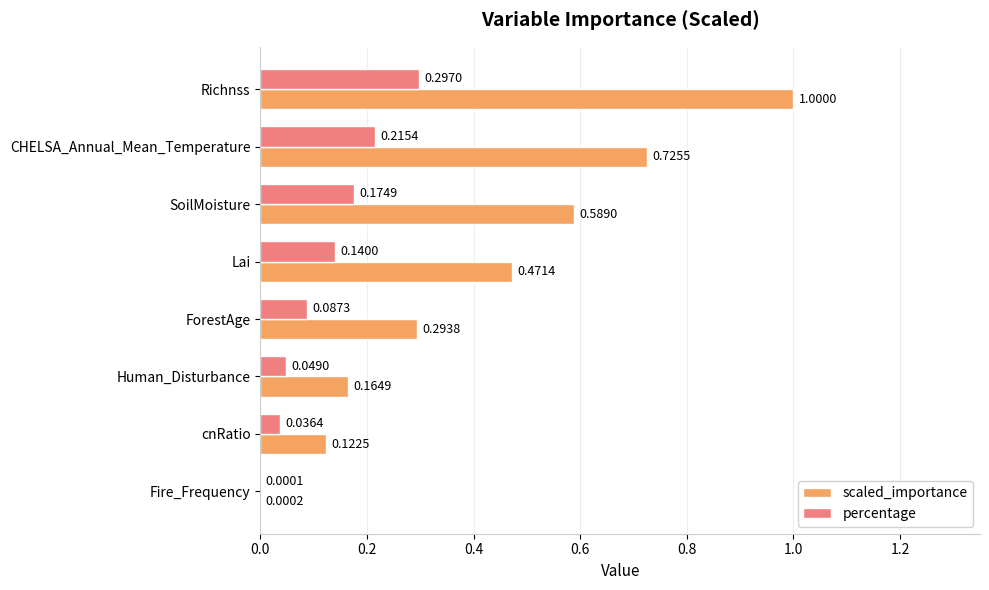

What is the sum of all scaled_importance values?

3.4